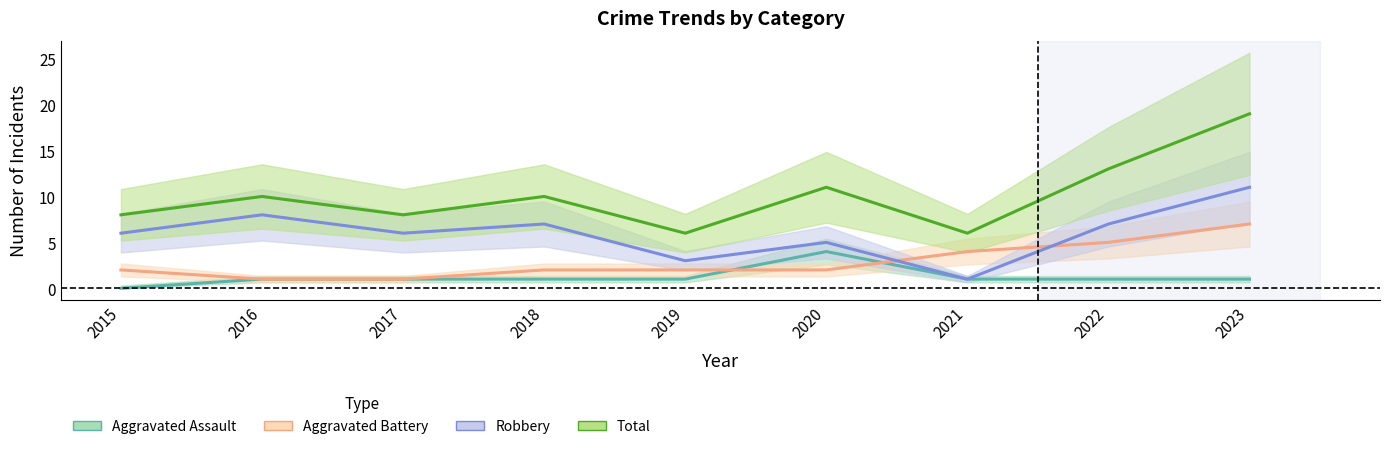

Which series has the largest range (max minus min)?

Total